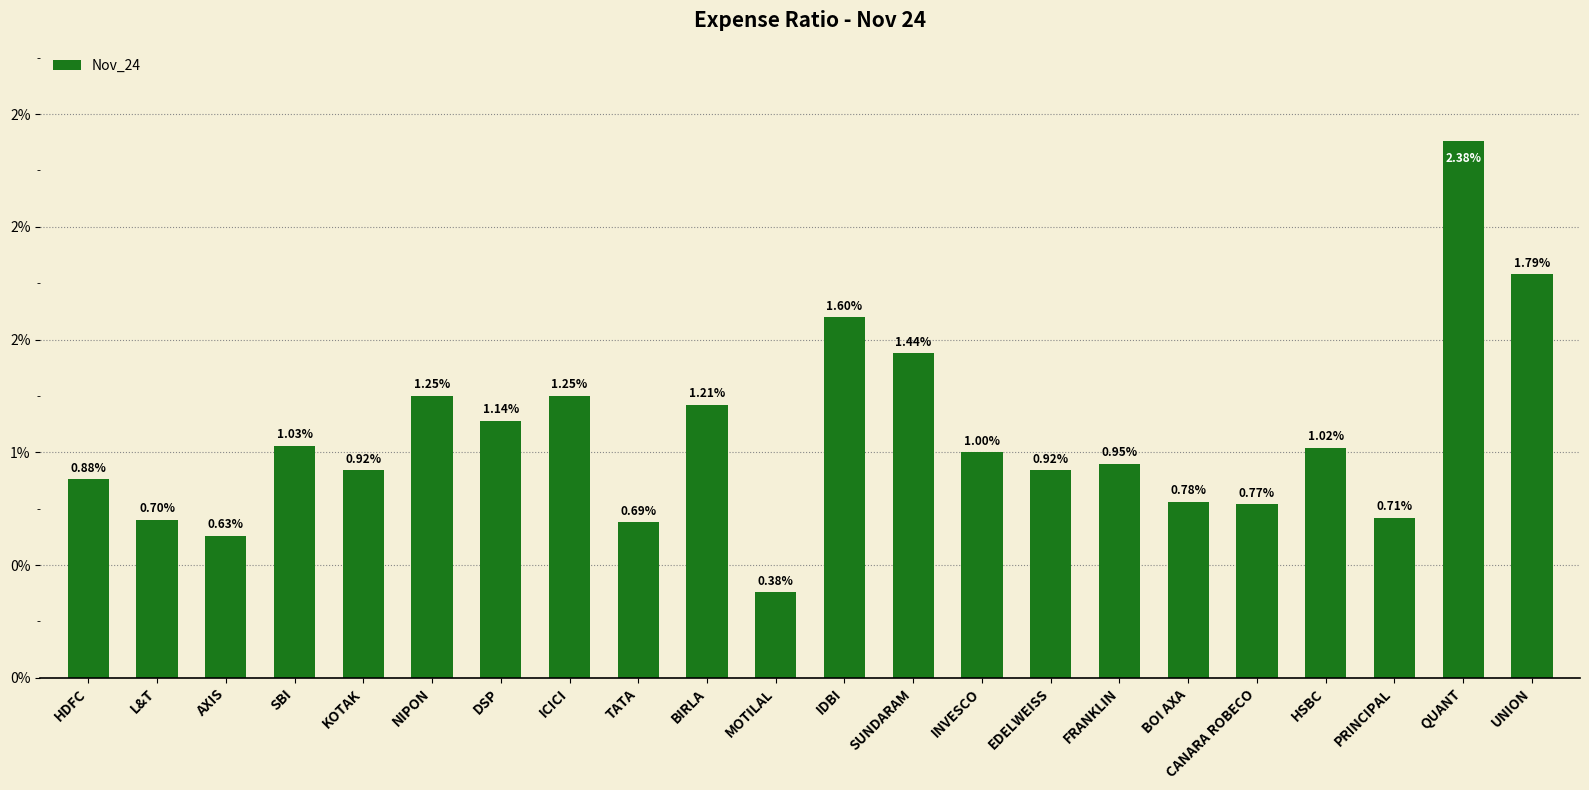

Rank the categories by value from lowest to highest.

MOTILAL, AXIS, TATA, L&T, PRINCIPAL, CANARA ROBECO, BOI AXA, HDFC, KOTAK, EDELWEISS, FRANKLIN, INVESCO, HSBC, SBI, DSP, BIRLA, NIPON, ICICI, SUNDARAM, IDBI, UNION, QUANT